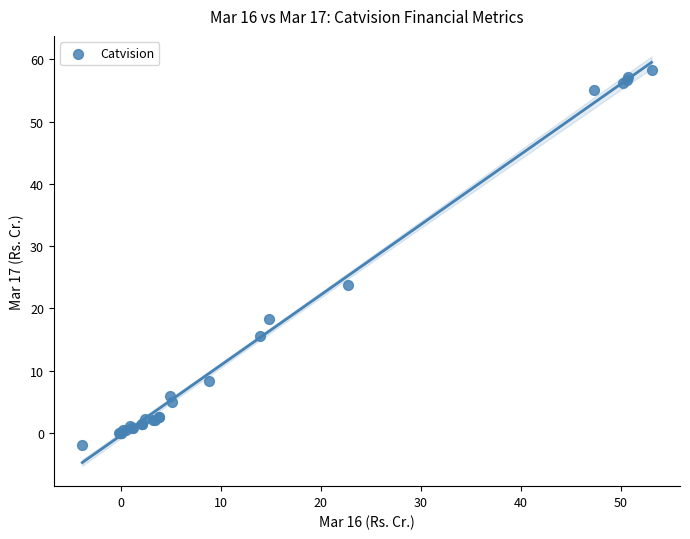

What Y value in the scatter plot is closest to 28?

23.8